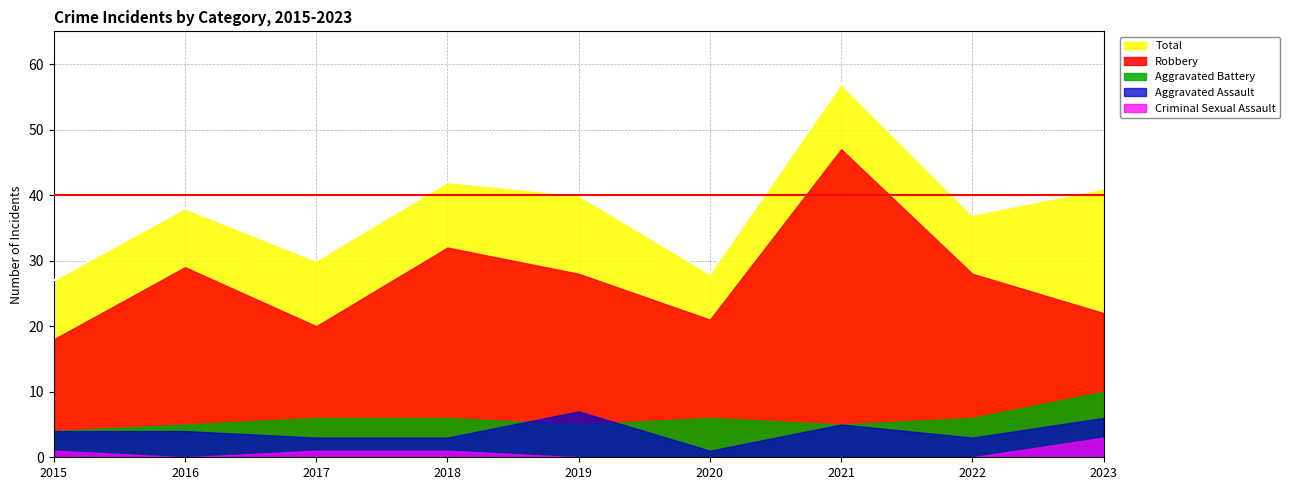

At how many categories does at least one series exceed 23?

9